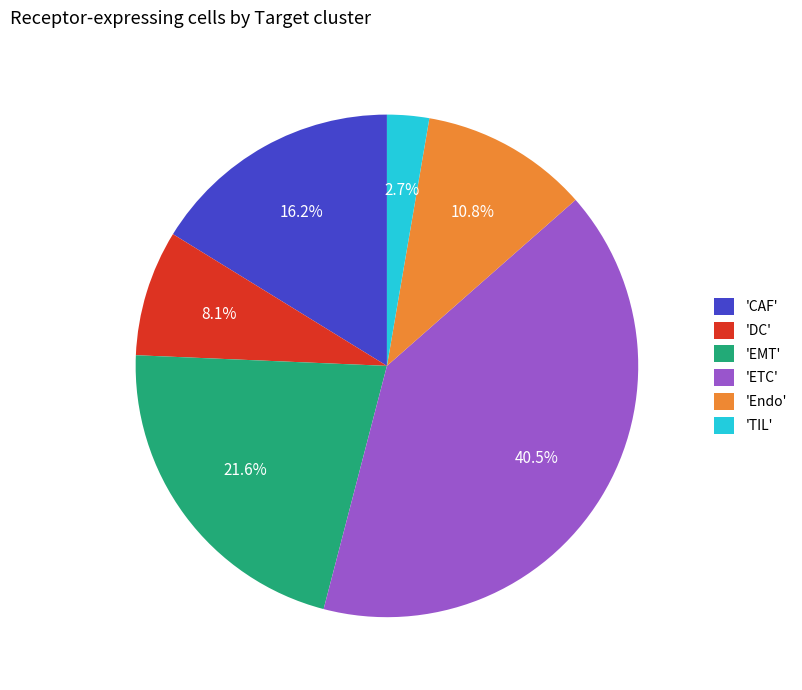

Is there a majority slice in this chart?

No